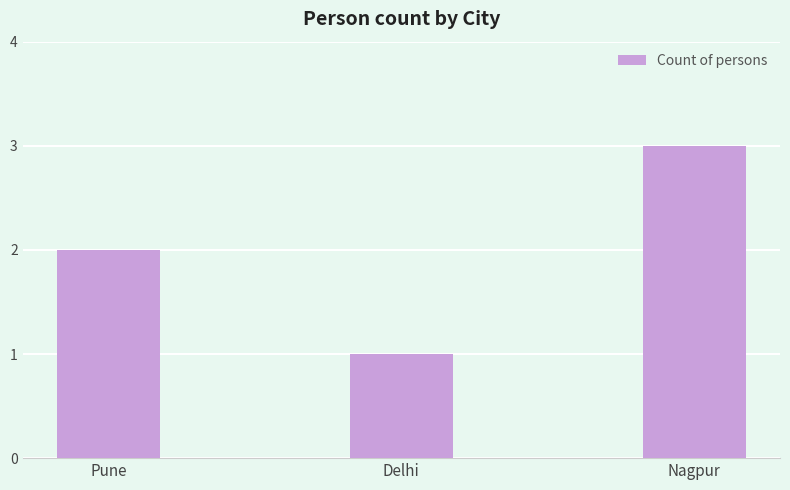

The chart shows a value of 0 at Delhi. True or false?

False